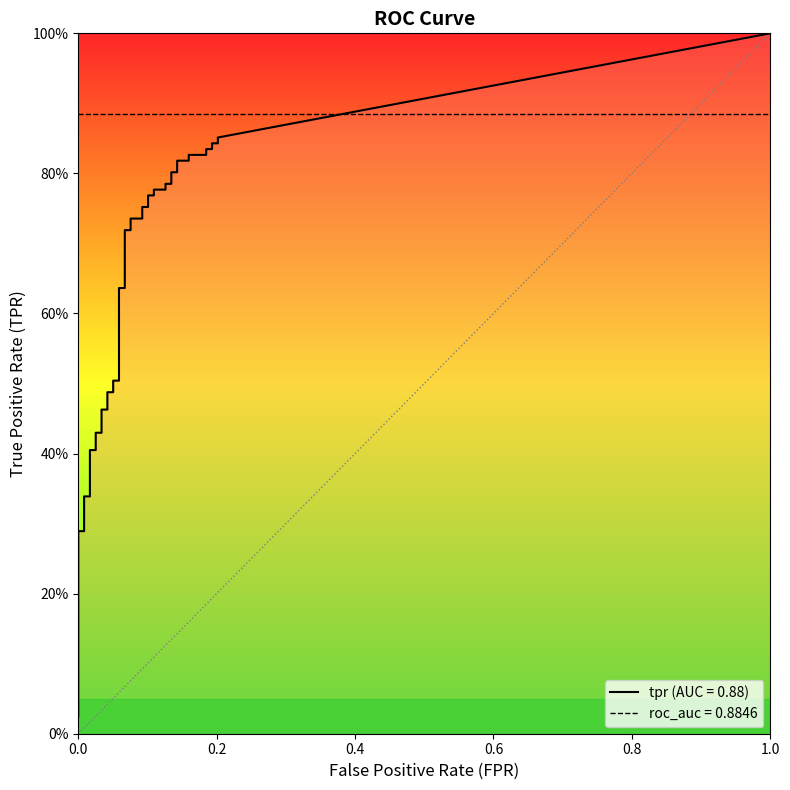

Count the number of data series in this chart.

2